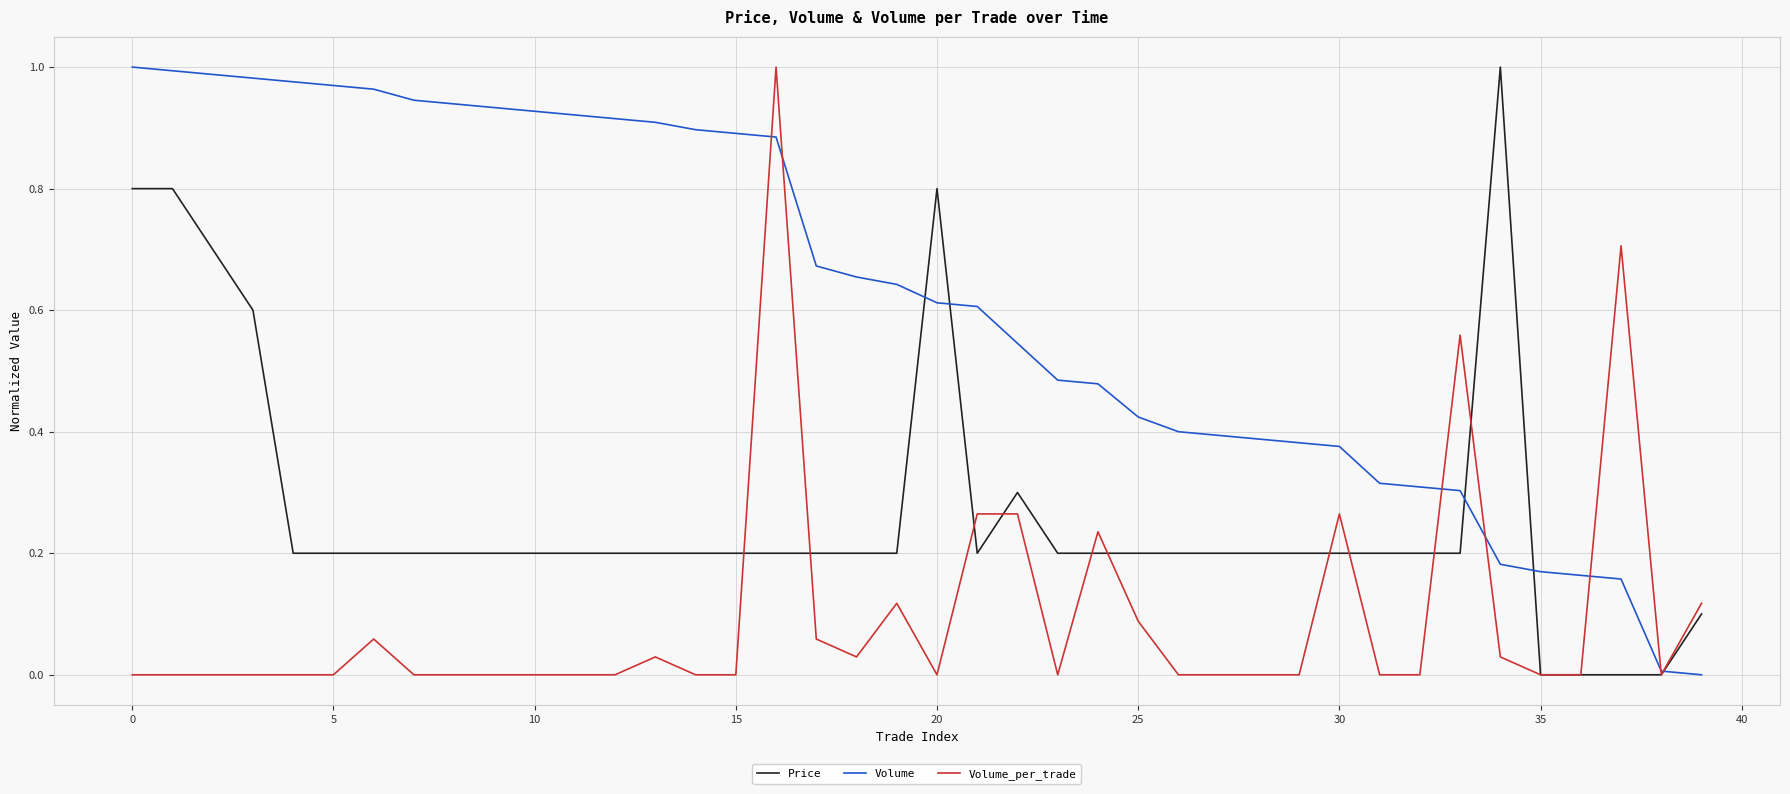

How many series are shown in this chart?

3